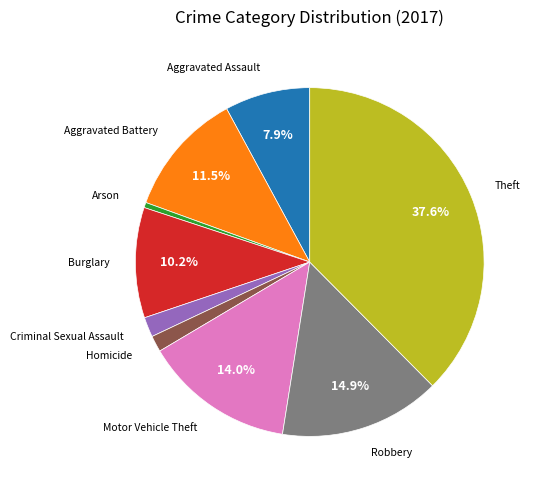

Which category has the smallest portion of the pie?

Arson